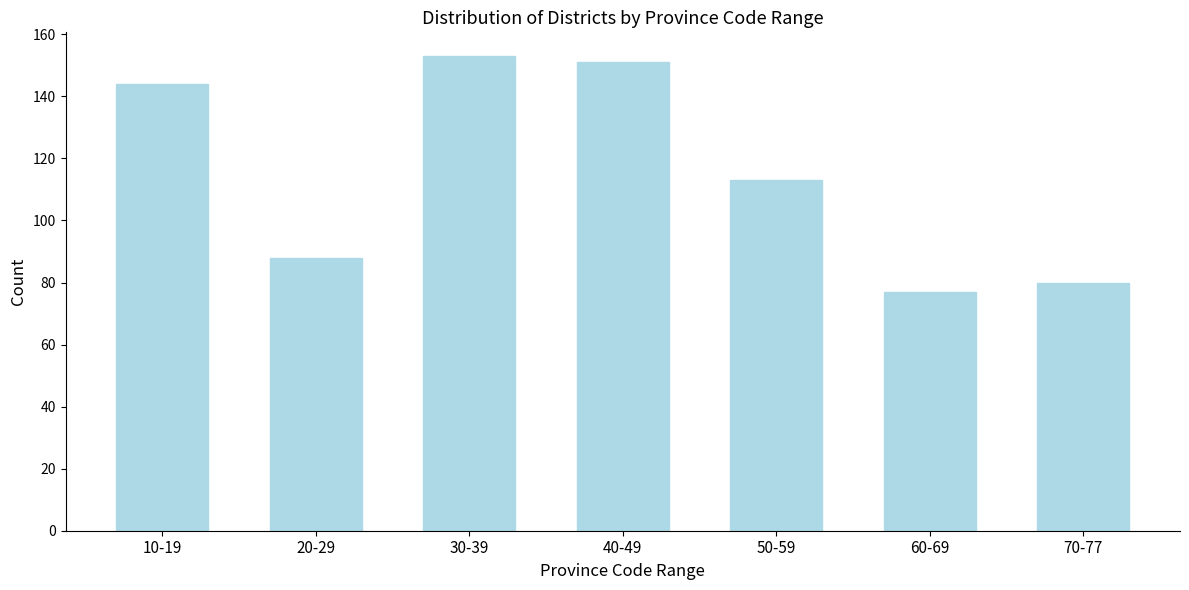

Reading left to right, extract all data points from this chart.

144	88	153	151	113	77	80